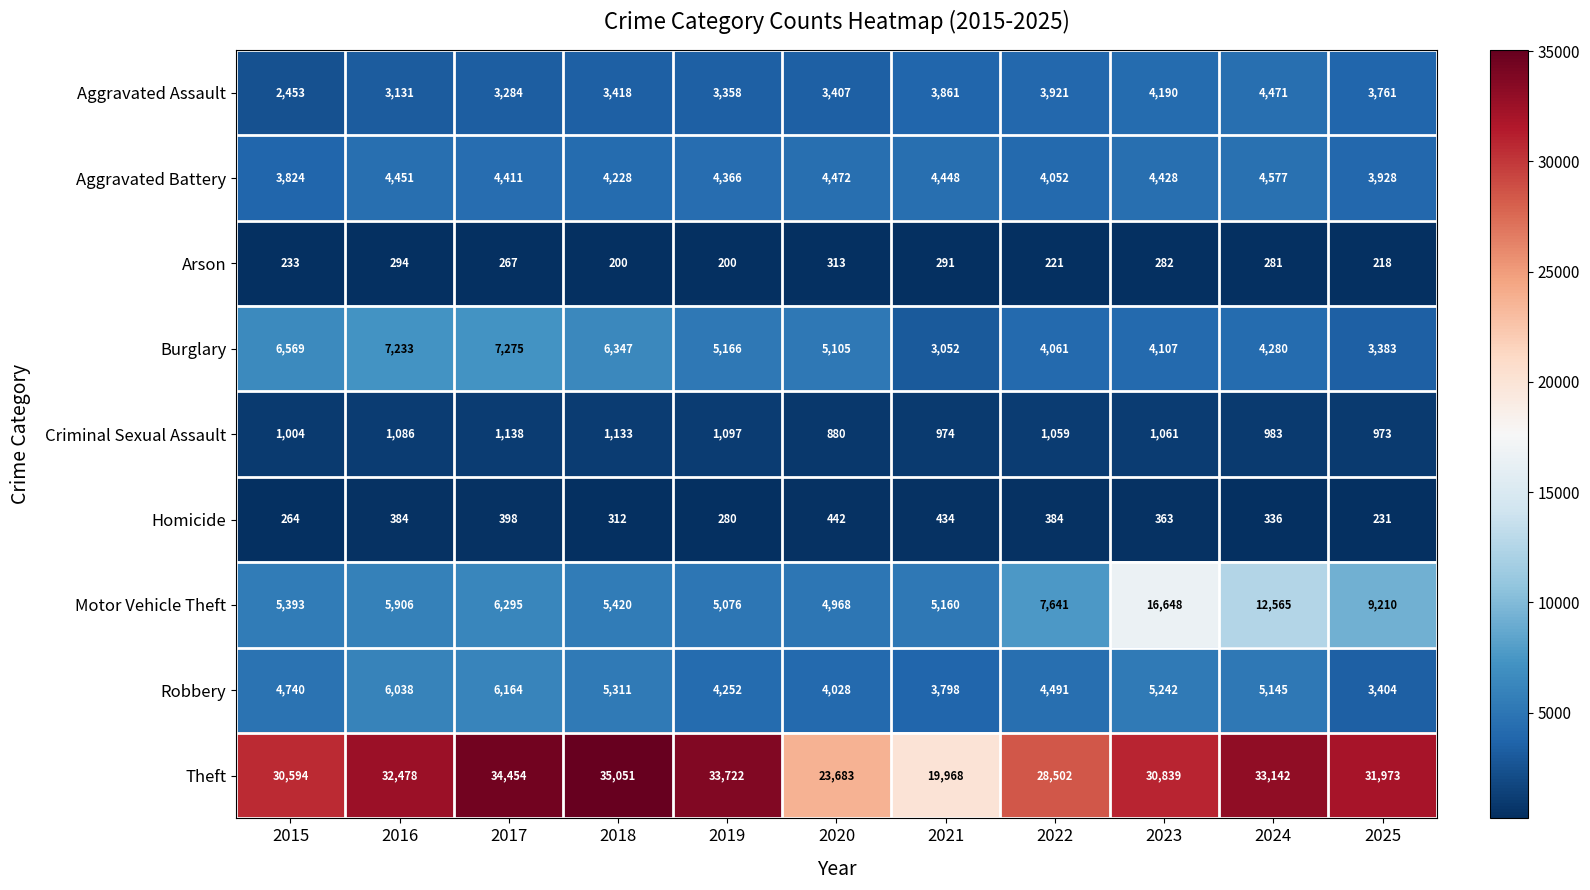

What value does the Theft series have at 2024?

33142